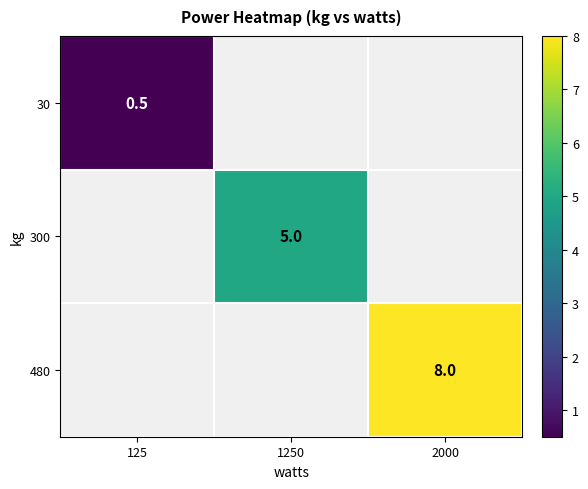

True or false: 480 has a value of 8.0 at 2000.

True